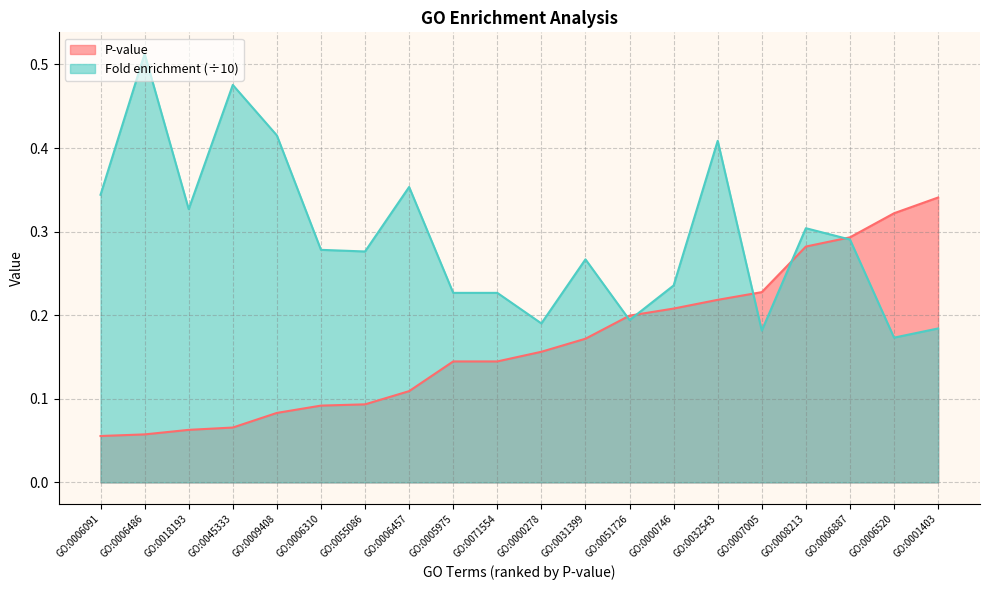

The P-value series shows 0.3 at GO:0032543. True or false?

False